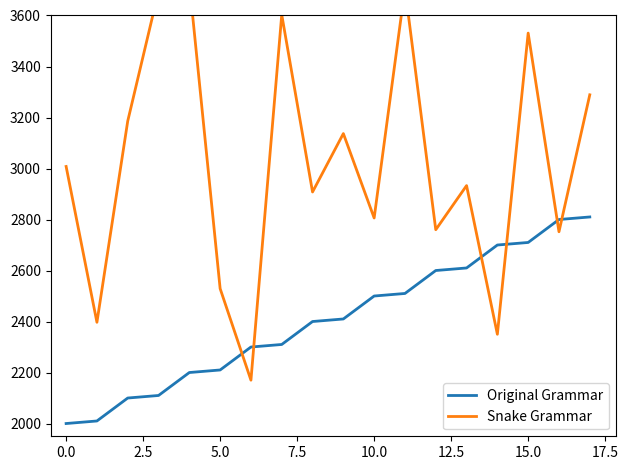

How many interior local peaks does the Snake Grammar series have?

6